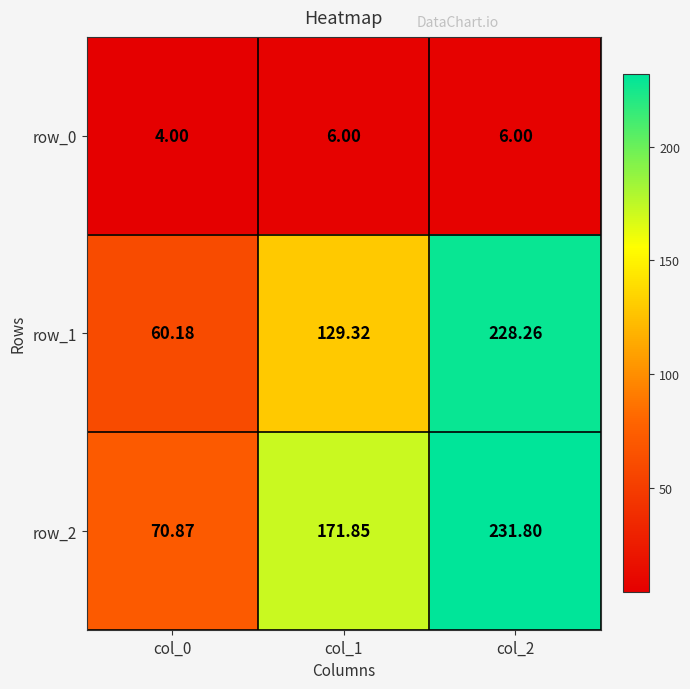

The value of row_0 at col_0 is 1.0. True or false?

False